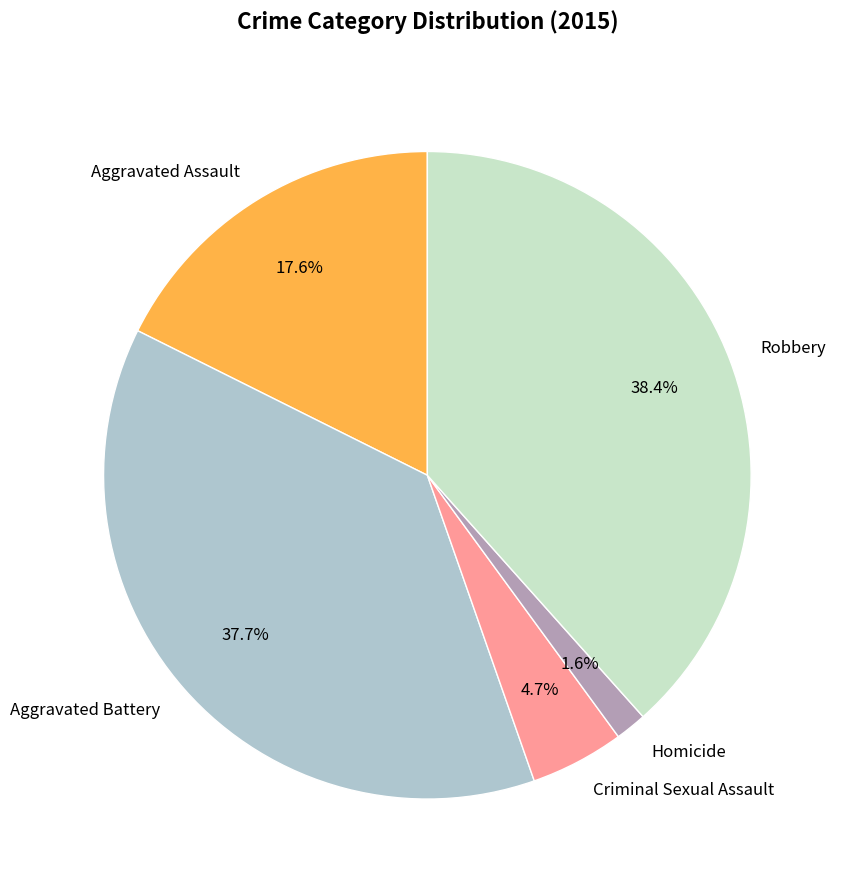

Which category has the biggest portion of the pie?

Robbery